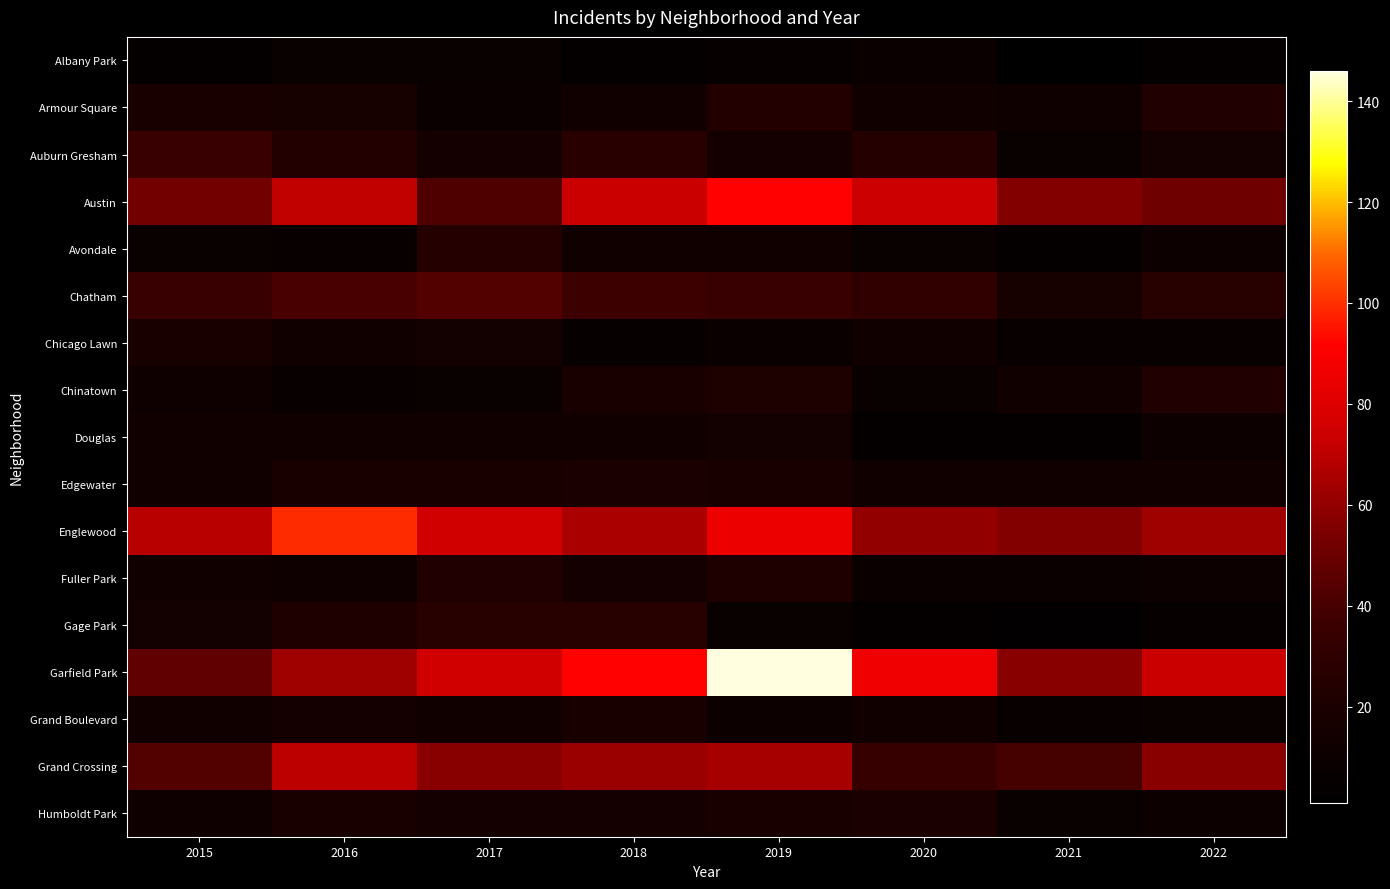

What is the spread (max minus min) of values at 2018?

87